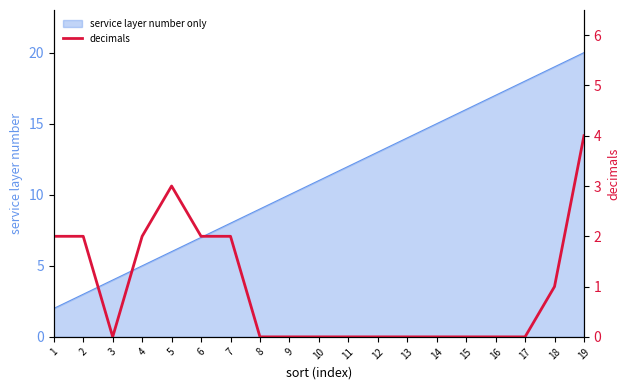

How many lines are shown in the chart?

1